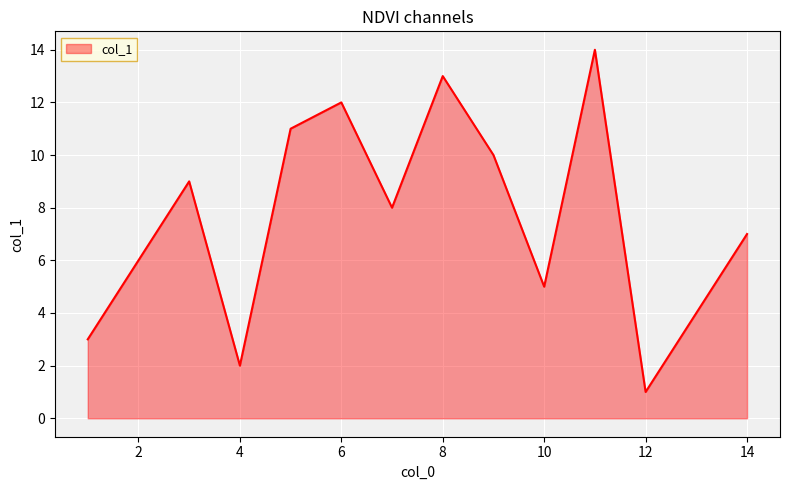

What is the maximum value shown in the chart?

14